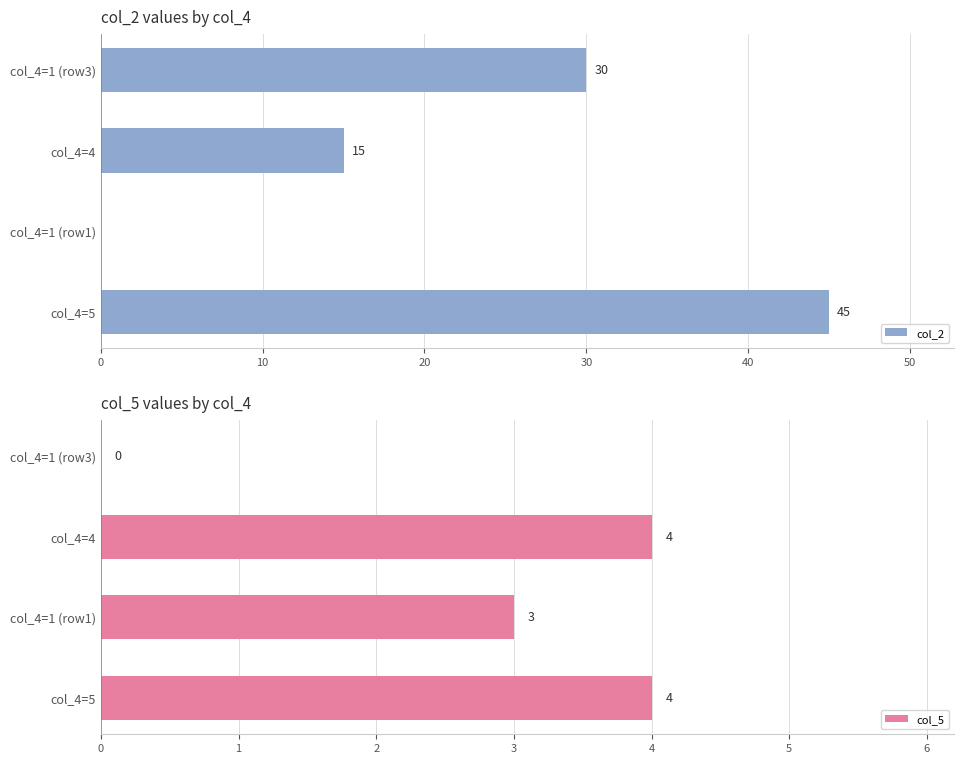

What is the difference between the maximum and minimum values in the col_2 series?

45